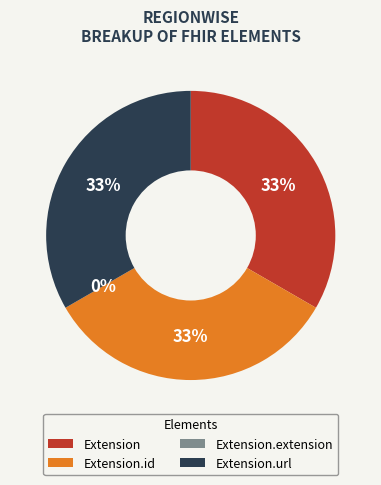

To the nearest percent, what is the difference between the Extension.extension and Extension.id slice percentages?

33%